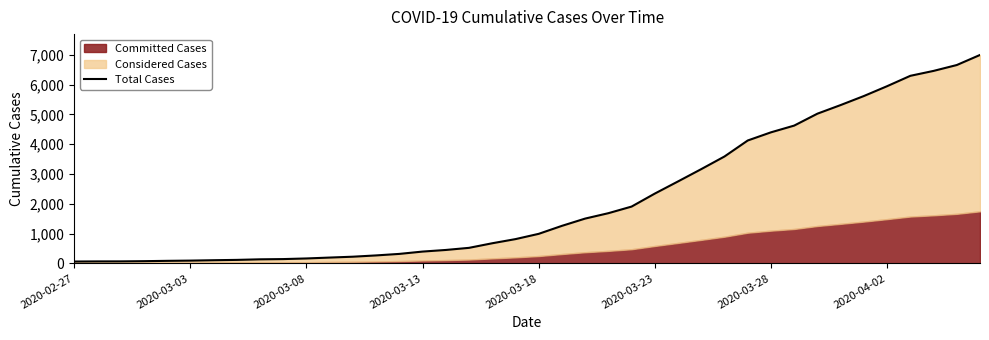

What is the sum of all values?

85677